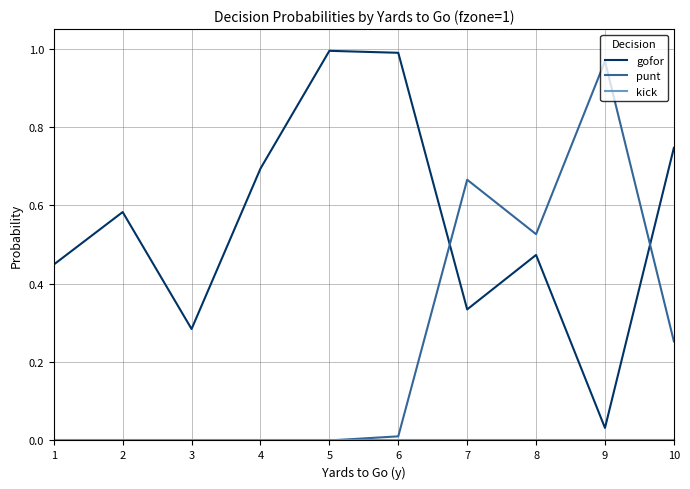

Does the chart display data point markers on the line(s)?

No